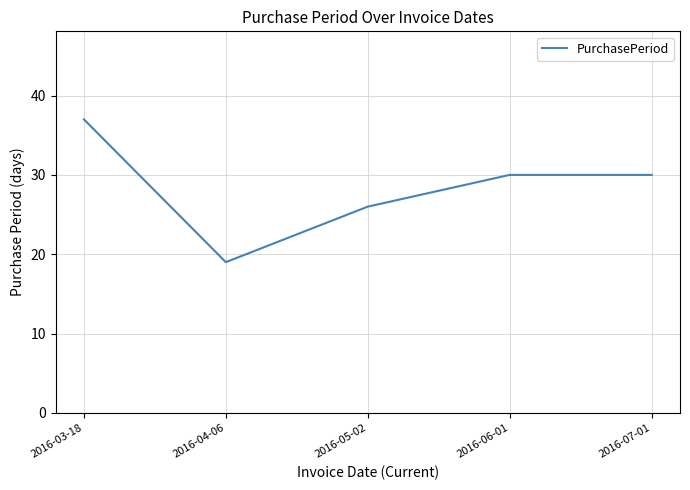

How many values are between 26 and 30?

3